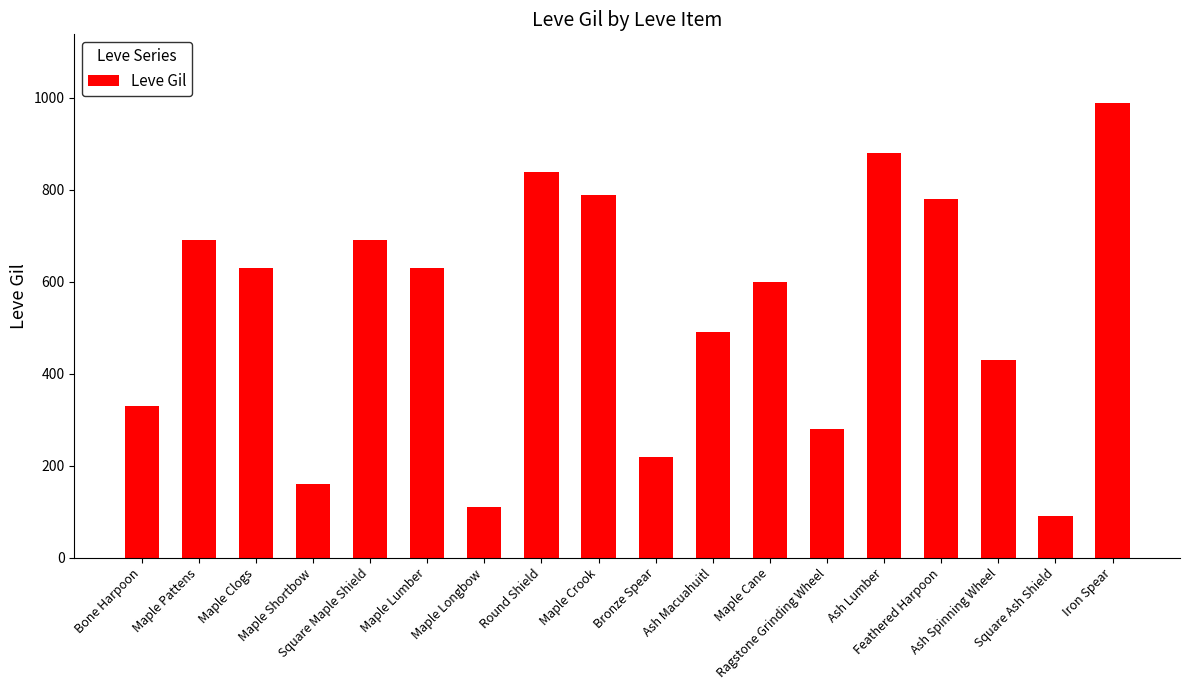

Reading left to right, transcribe all the data shown in this chart.

330	690	630	160	690	630	110	840	790	220	490	600	280	880	780	430	90	990